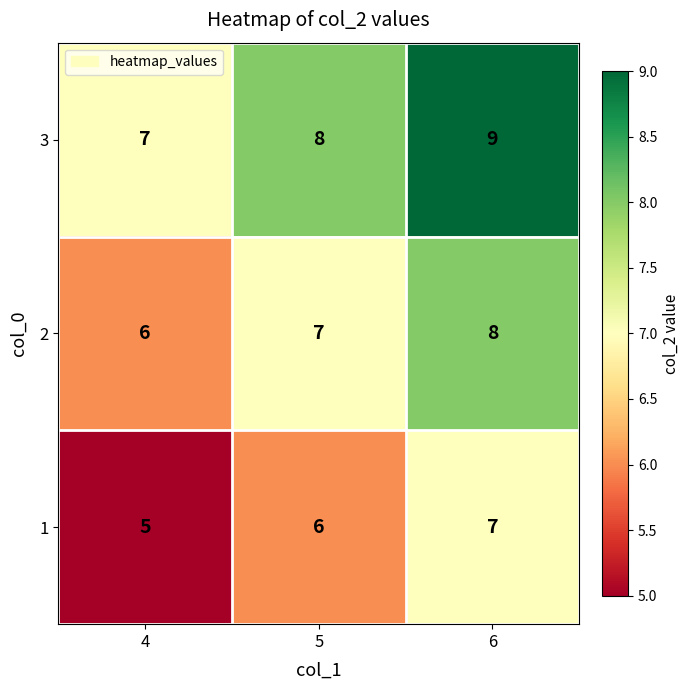

Which series has the largest total across all categories?

3